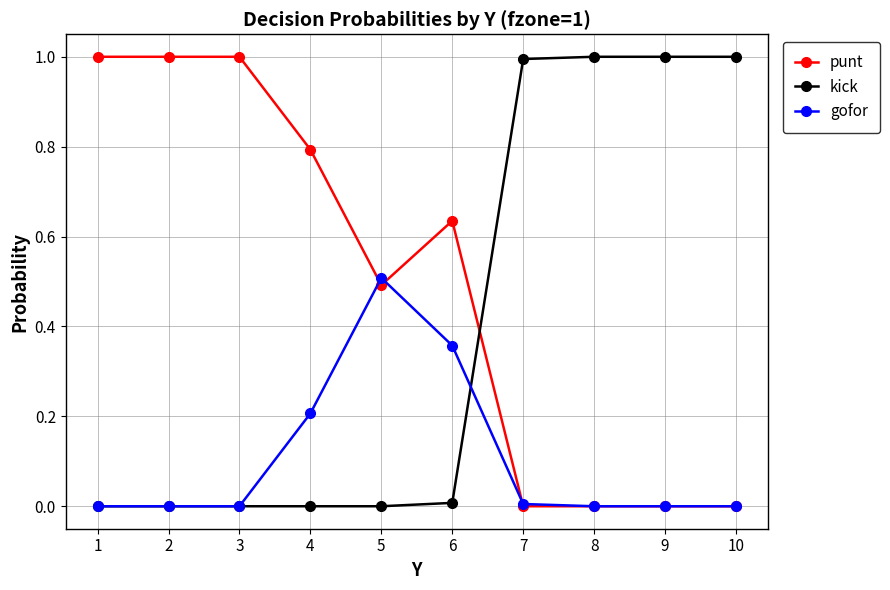

The value of kick at 4 is 0.0. True or false?

True